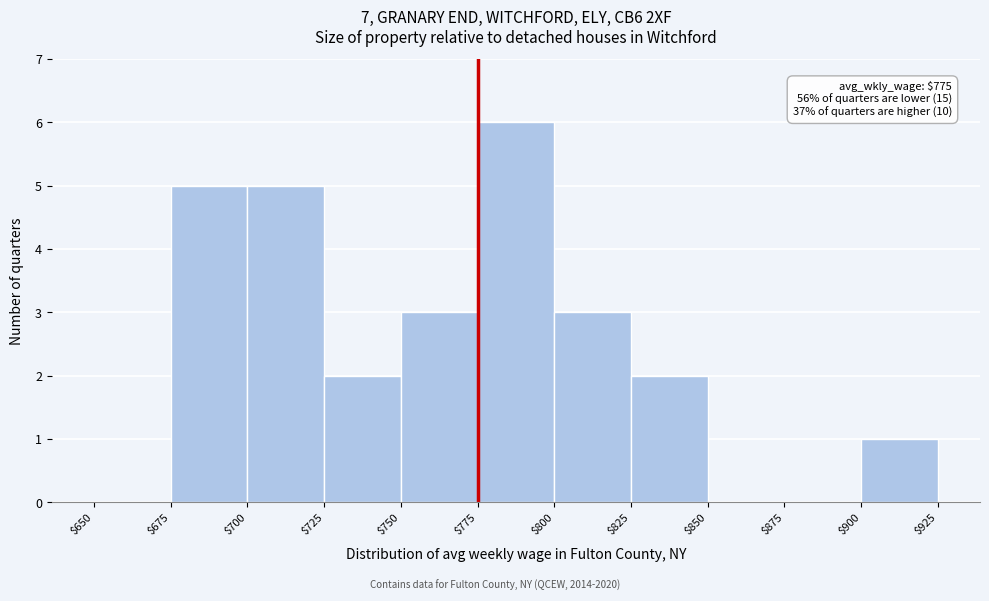

Over which range of the x-axis is the bar tallest?

$775 to $800